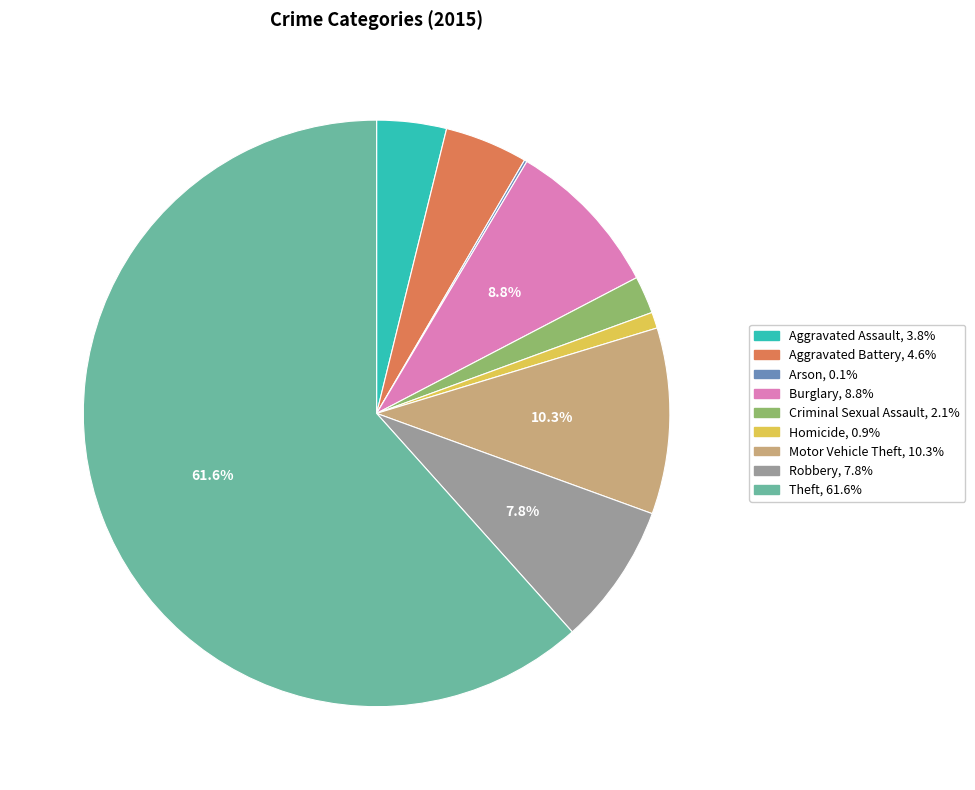

Does Motor Vehicle Theft represent more than half of the total?

No